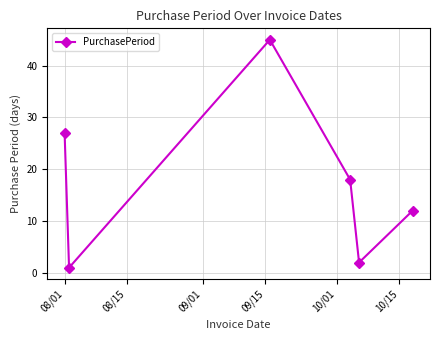

True or false: the data has more than 1 interior local peaks.

False